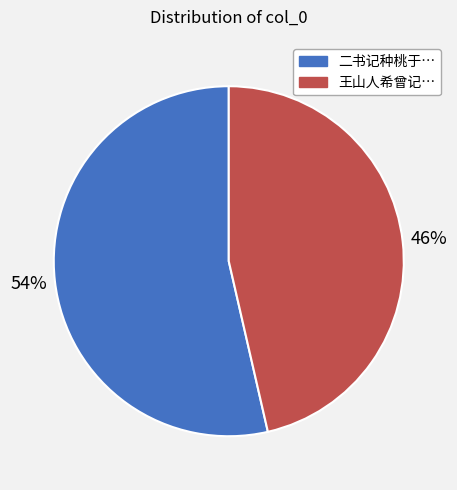

Is there any slice that represents more than half of the pie?

Yes